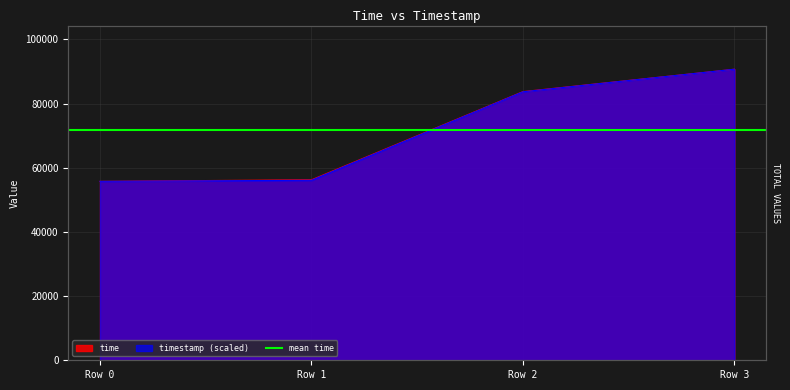

At Row 3, list the series in order from largest to smallest.

time, timestamp